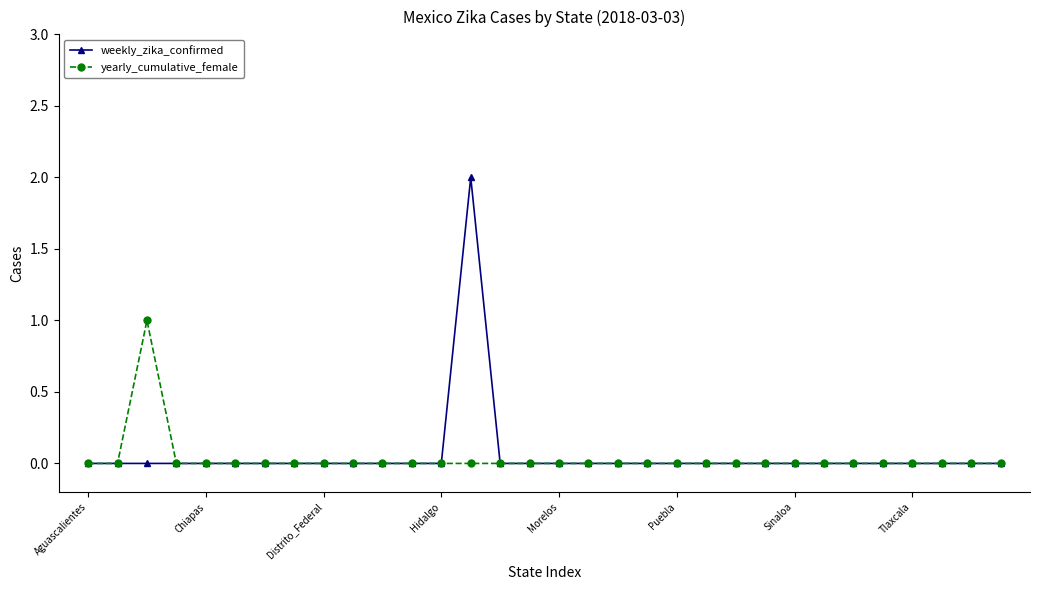

List the series in order of their peak value, lowest first.

yearly_cumulative_female, weekly_zika_confirmed